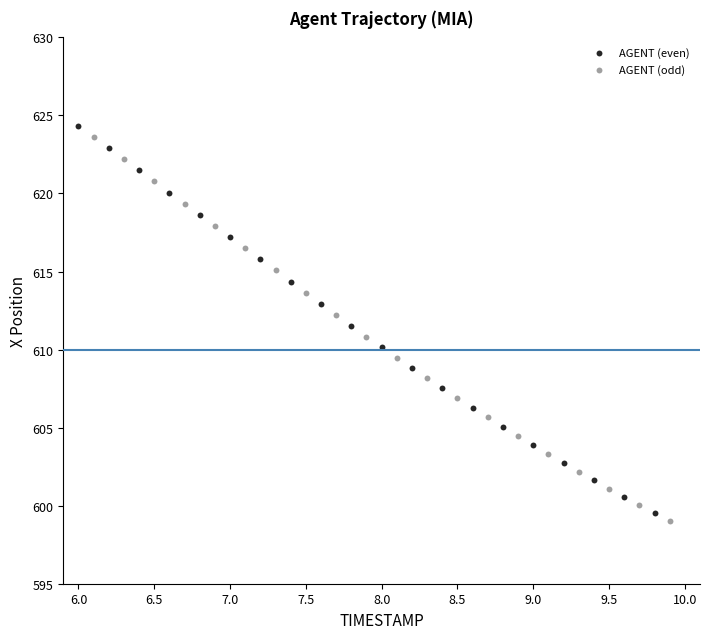

Which series has the widest spread of Y values?

AGENT (even)